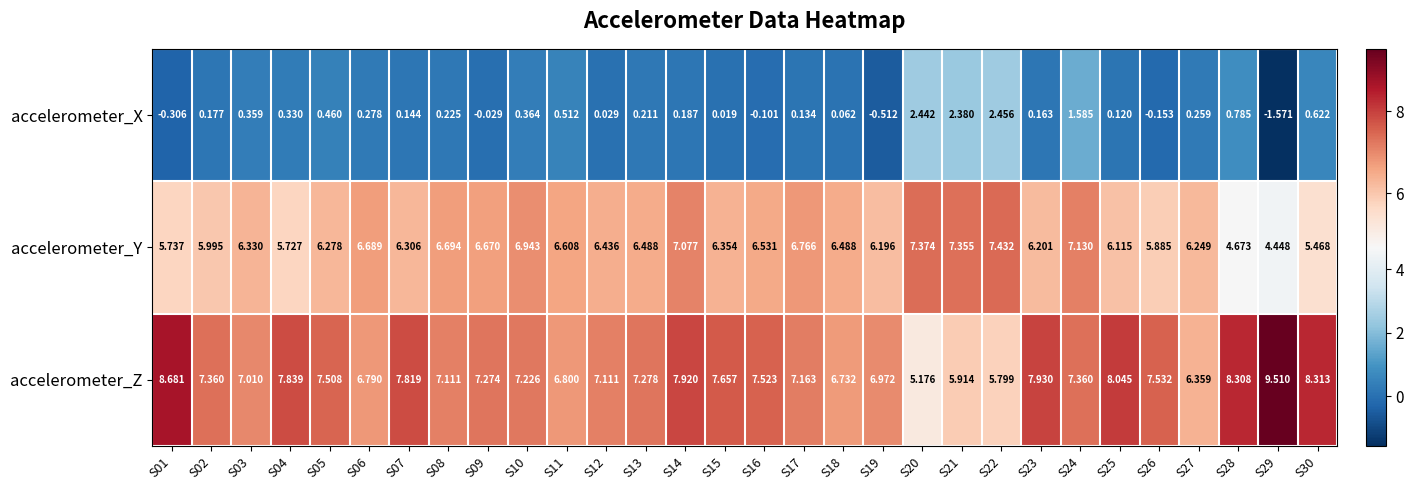

List the series in order of their peak value, highest first.

accelerometer_Z, accelerometer_Y, accelerometer_X